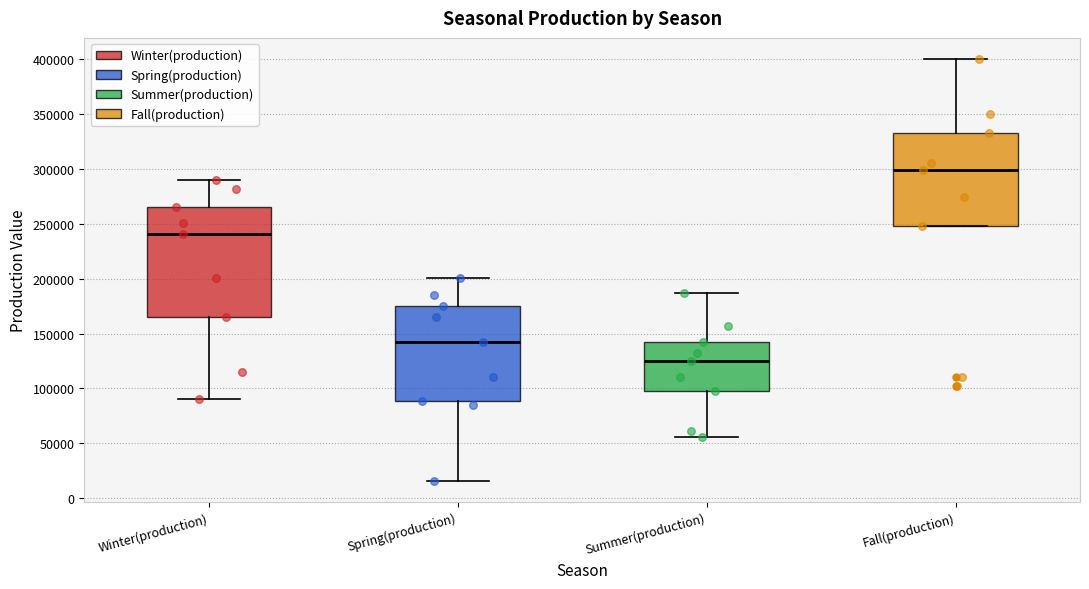

Reading left to right, read every box against the y-axis: the position of its median line, the range the box covers, and the ends of its whiskers. The values are not printed on the chart, so give them approximately, as read against the axis.

Winter(production): median 240000, box 165000 to 265000, whiskers 90000 to 290000
Spring(production): median 140000, box 90000 to 175000, whiskers 15000 to 200000
Summer(production): median 125000, box 100000 to 140000, whiskers 55000 to 185000
Fall(production): median 300000, box 250000 to 335000, whiskers 250000 to 400000